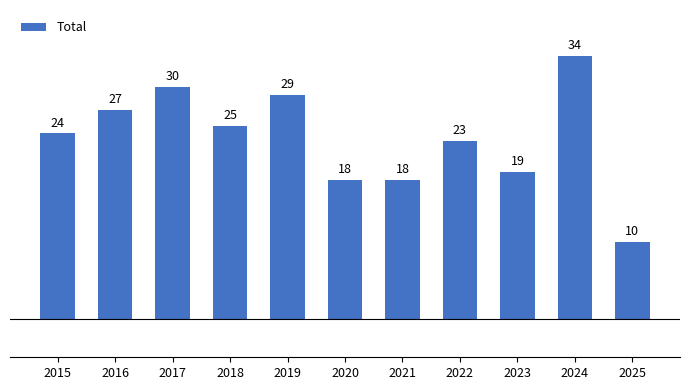

Which category has the lowest value across all series?

2025